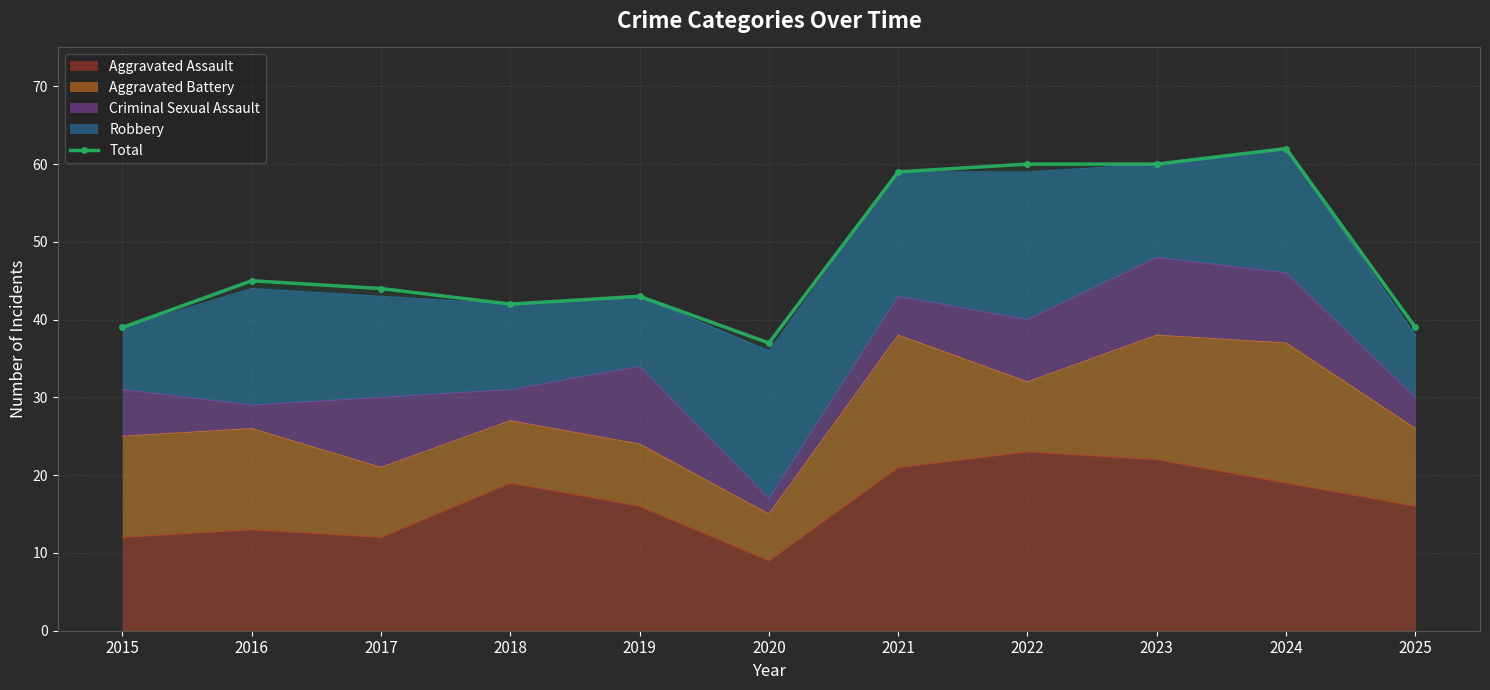

What is the change in value from 2019 to 2024?

+19